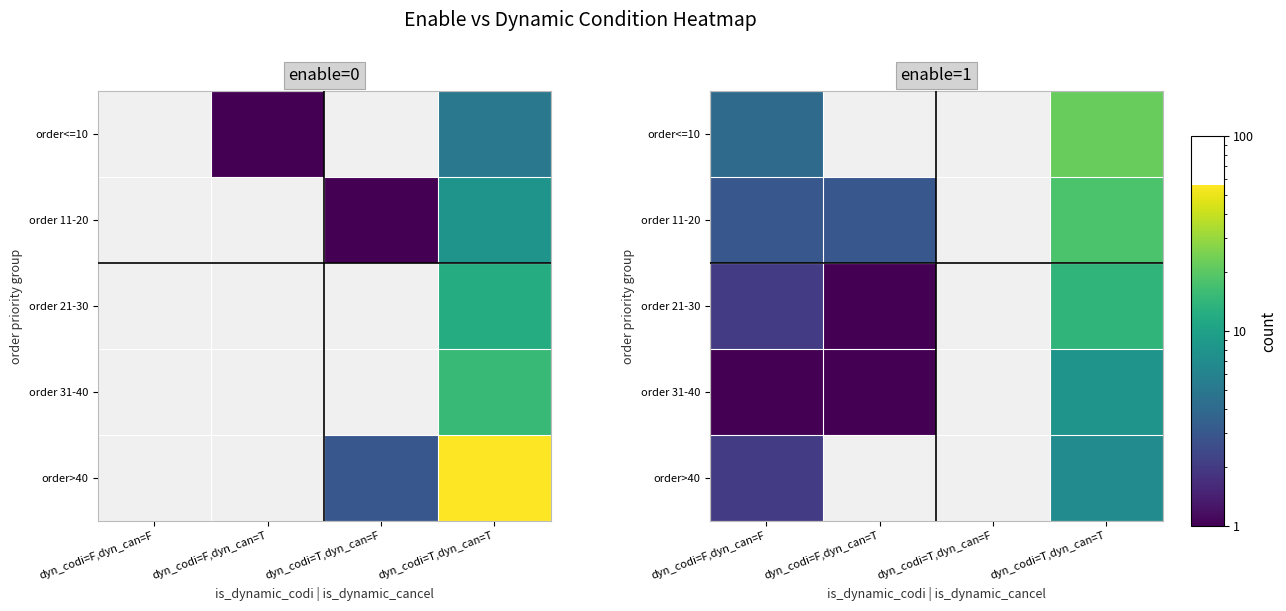

At dyn_codi=F,dyn_can=T, list the series in order from smallest to largest.

order<=10, order>40, order 21-30, order 31-40, order 11-20